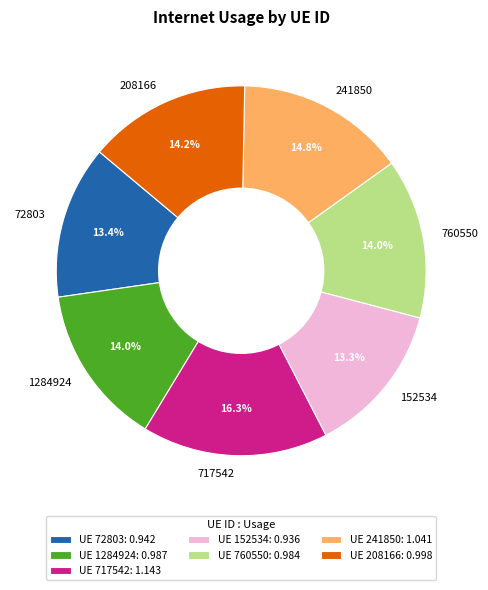

True or false: 717542 accounts for 9% of the total.

False